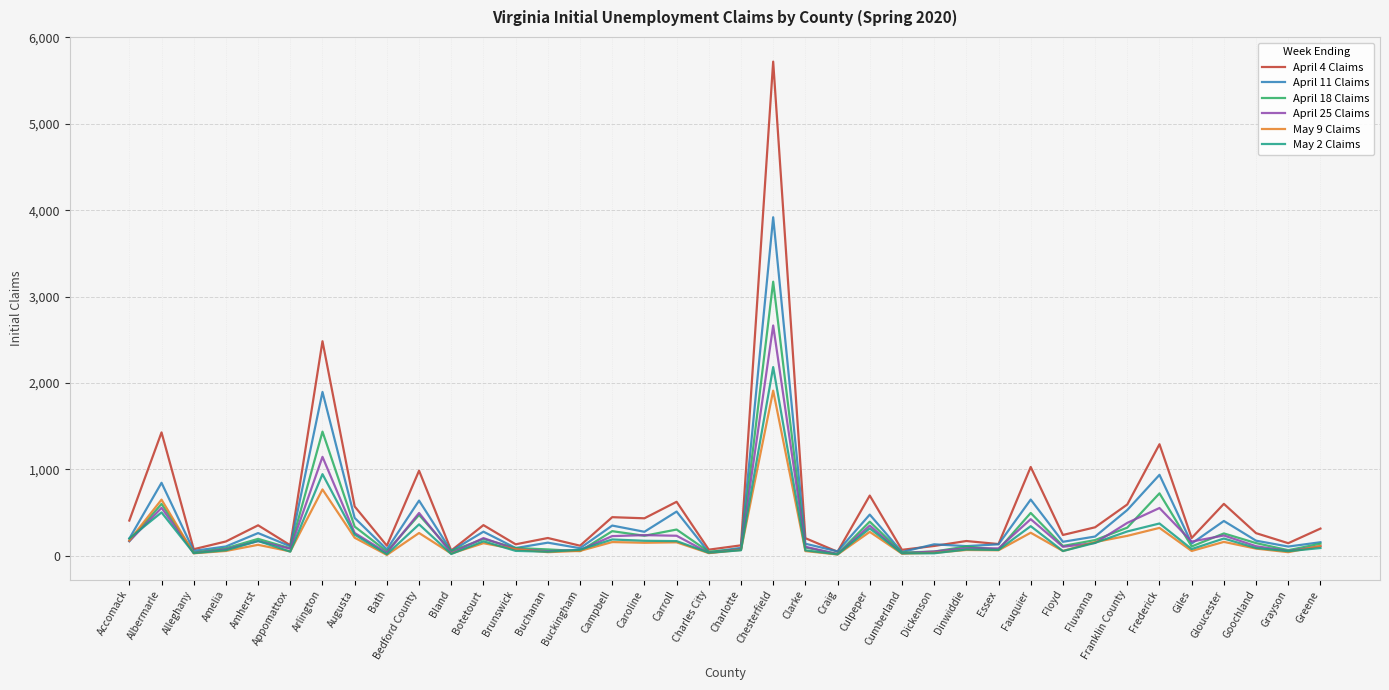

Is it true that May 9 Claims equals 43 at Buchanan?

True